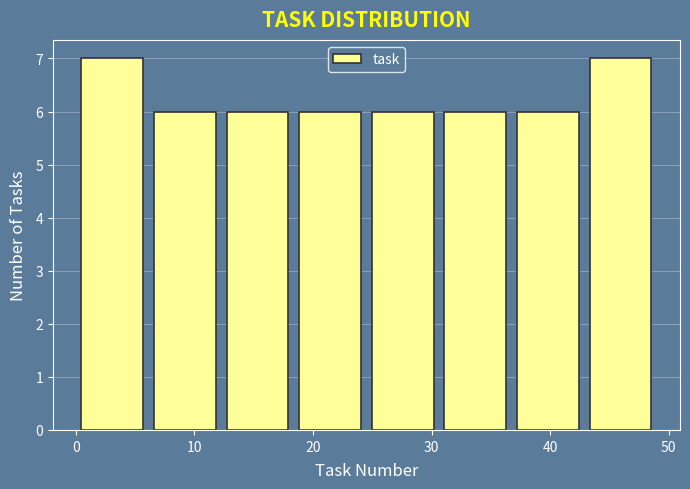

Reading left to right, list every bar in this chart as the range it spans on the x-axis followed by its height. Neither the bar edges nor the heights are printed on the chart, so give them approximately, as read against the axes.

0 to 6: 7
6 to 12: 6
12 to 18: 6
18 to 25: 6
25 to 31: 6
31 to 37: 6
37 to 43: 6
43 to 49: 7